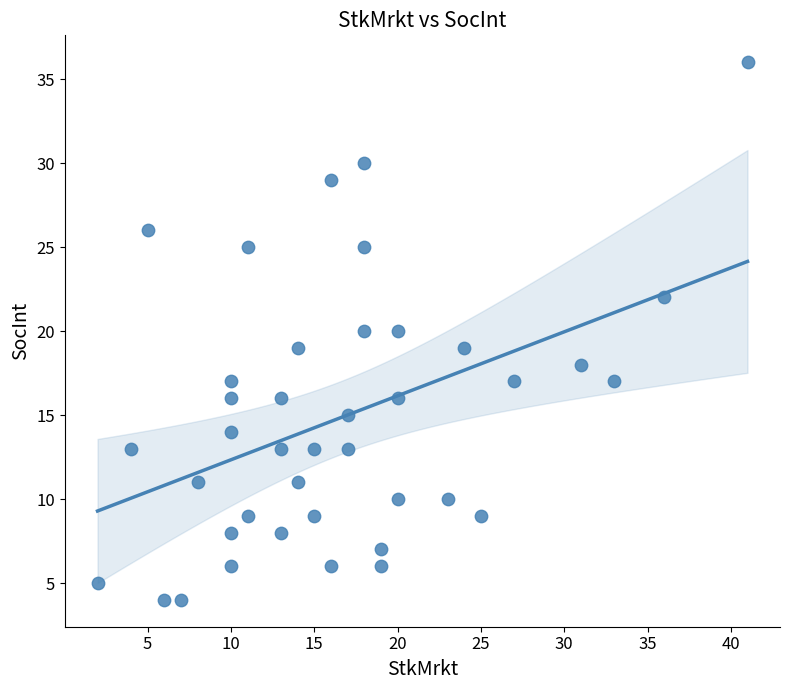

What is the range of Y values (max minus min)?

32